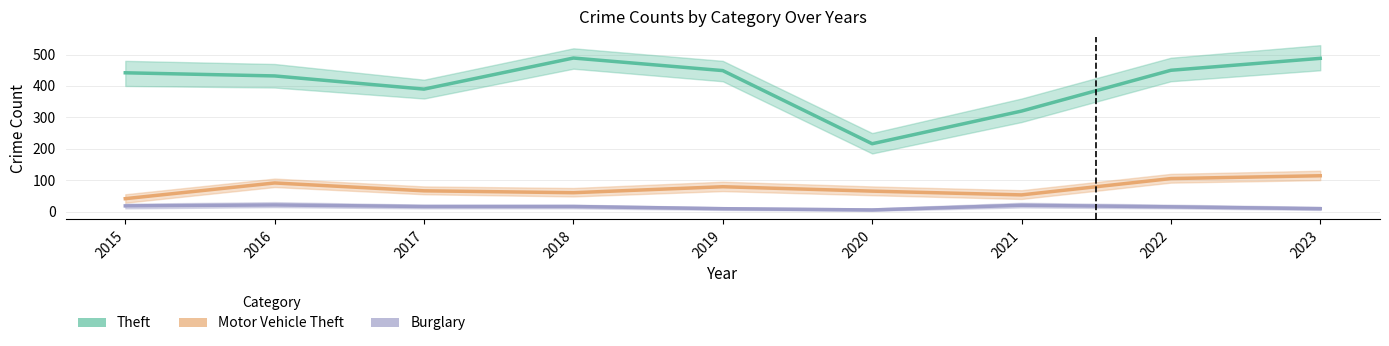

True or false: Burglary and Motor Vehicle Theft intersect in this chart.

False